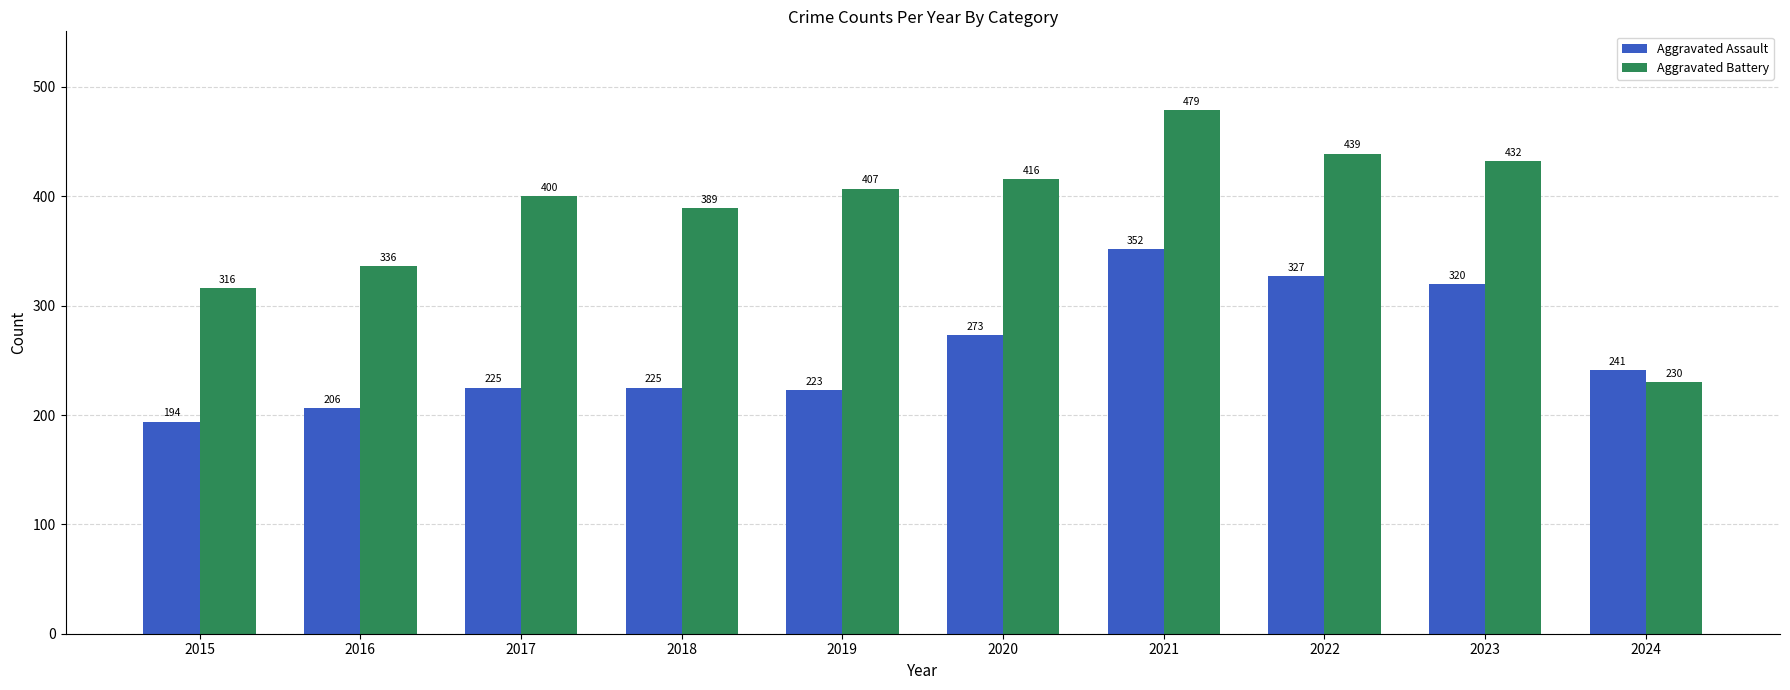

How many data points in Aggravated Battery are less than 407?

5